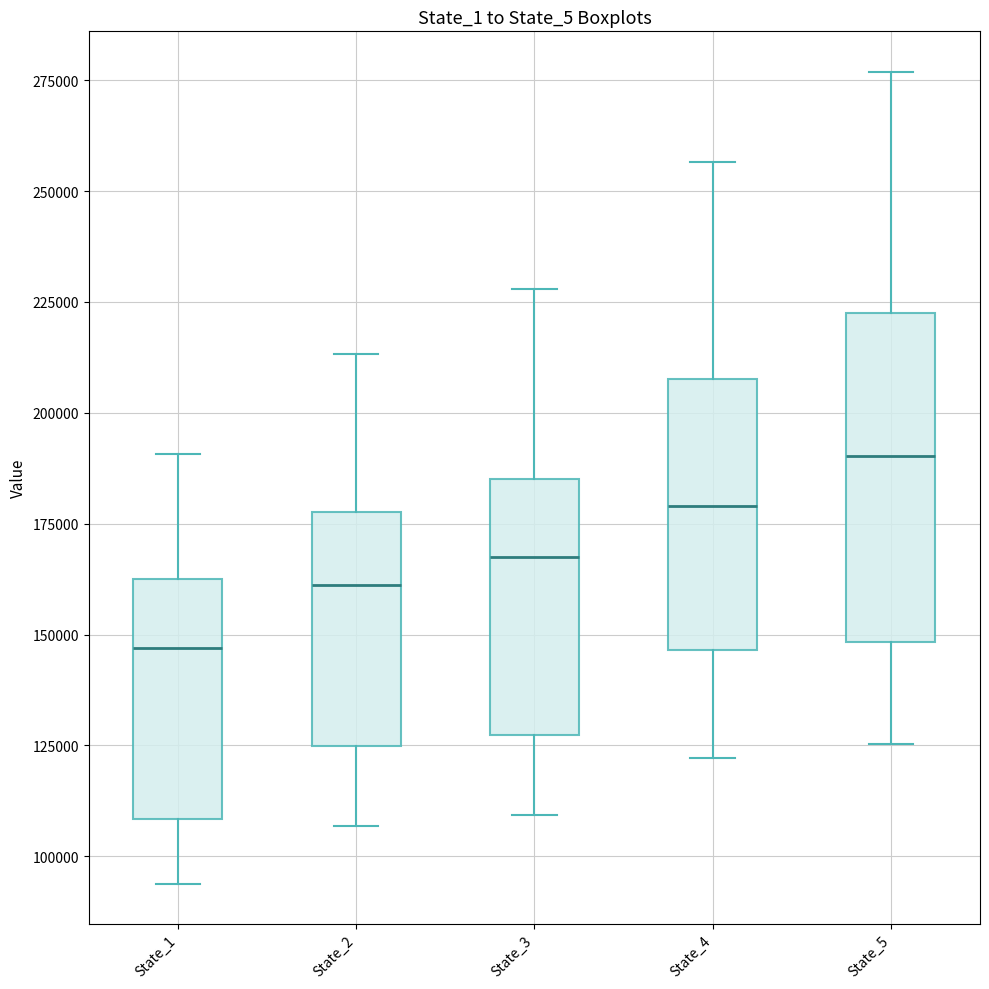

Reading left to right, transcribe this box plot: for each box, give where its median line is, the range the box spans, and where its two whiskers end, as read against the y-axis. The values are not printed on the chart, so give them approximately, as read against the axis.

State_1: median 145000, box 110000 to 165000, whiskers 95000 to 190000
State_2: median 160000, box 125000 to 180000, whiskers 105000 to 215000
State_3: median 170000, box 125000 to 185000, whiskers 110000 to 230000
State_4: median 180000, box 145000 to 210000, whiskers 120000 to 255000
State_5: median 190000, box 150000 to 220000, whiskers 125000 to 275000